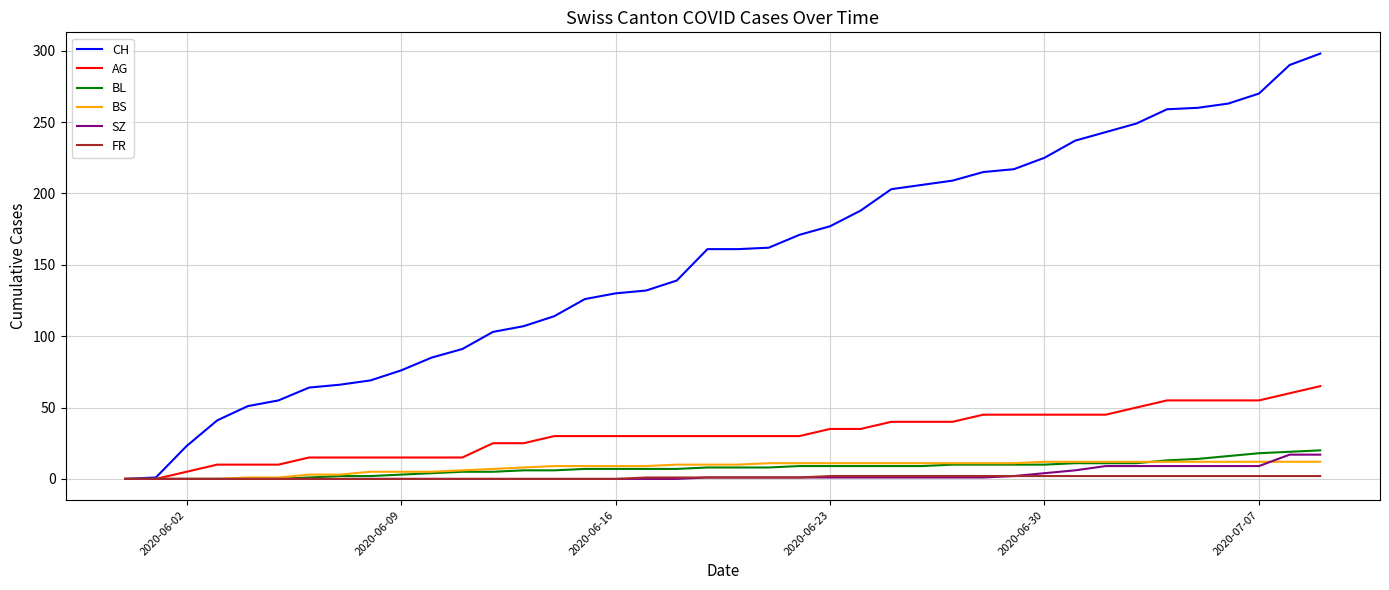

What is the difference between the maximum and minimum values in the BS series?

12